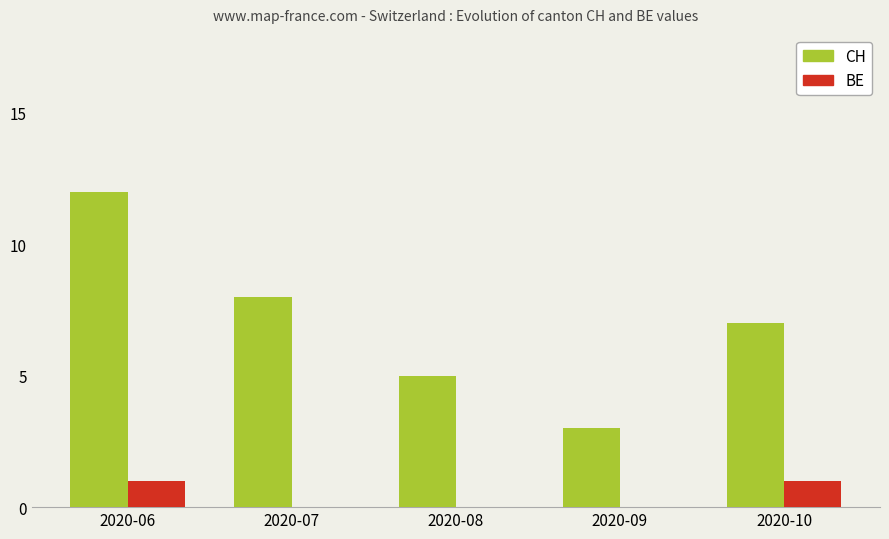

True or false: BE has a value of 0 at 2020-08.

True